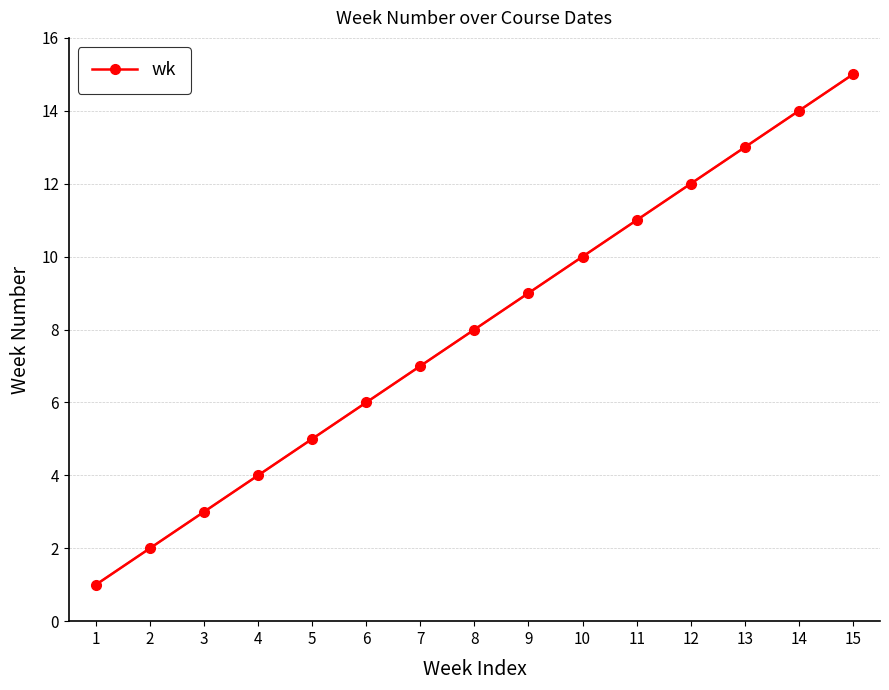

What is the average value?

8